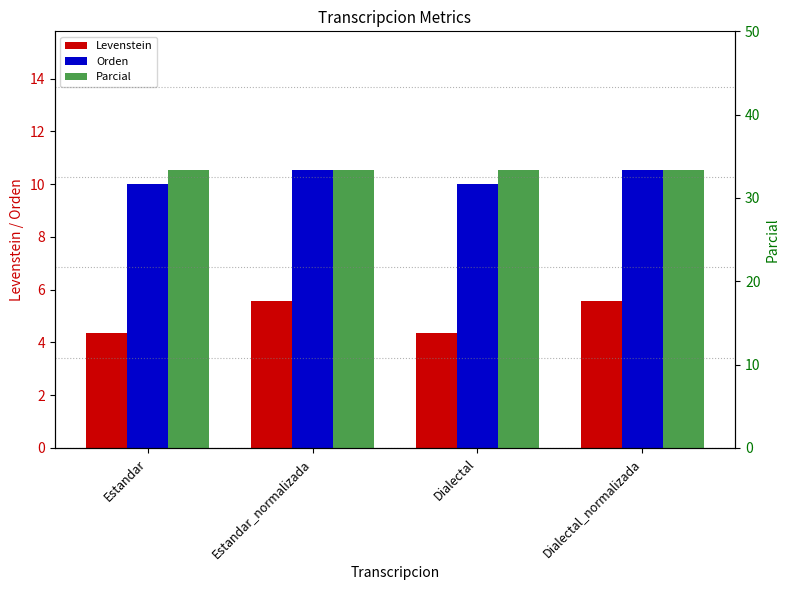

At which label does Parcial reach its peak?

Estandar